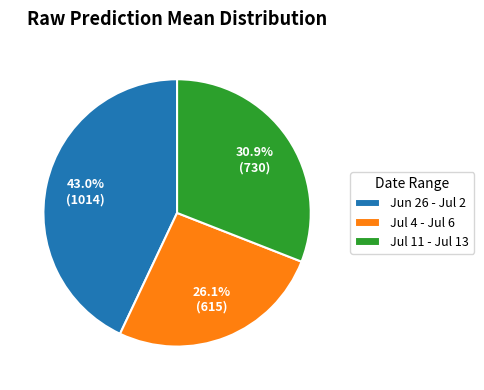

Which category has the smallest portion of the pie?

Jul 4 - Jul 6